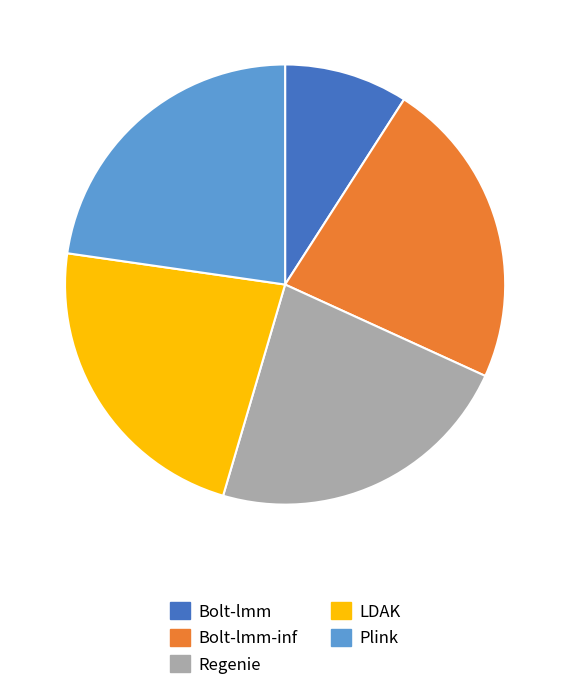

Is there any slice that represents more than half of the pie?

No